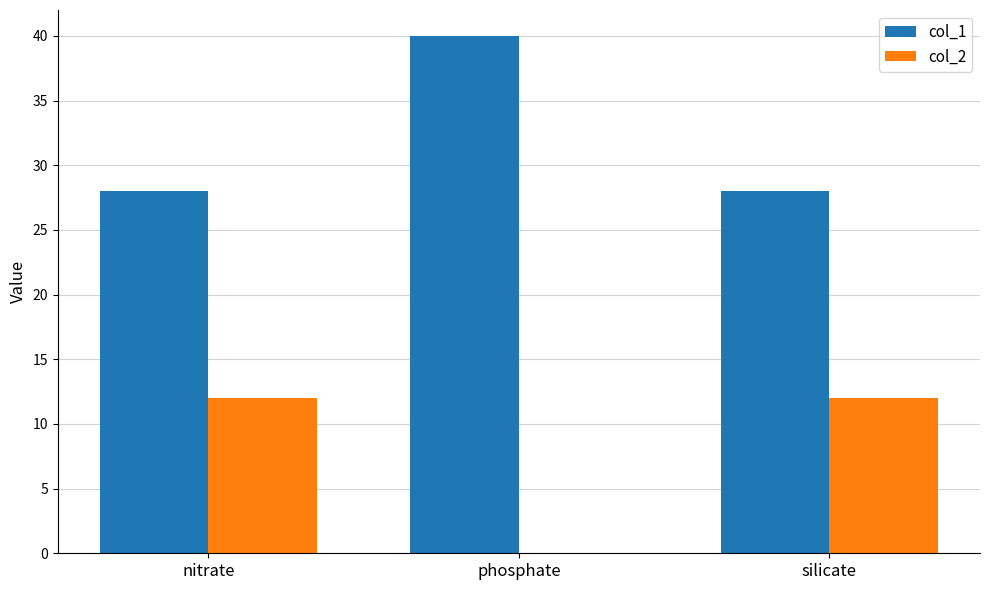

Is the value of col_2 at phosphate greater than the value of col_1 at phosphate?

No